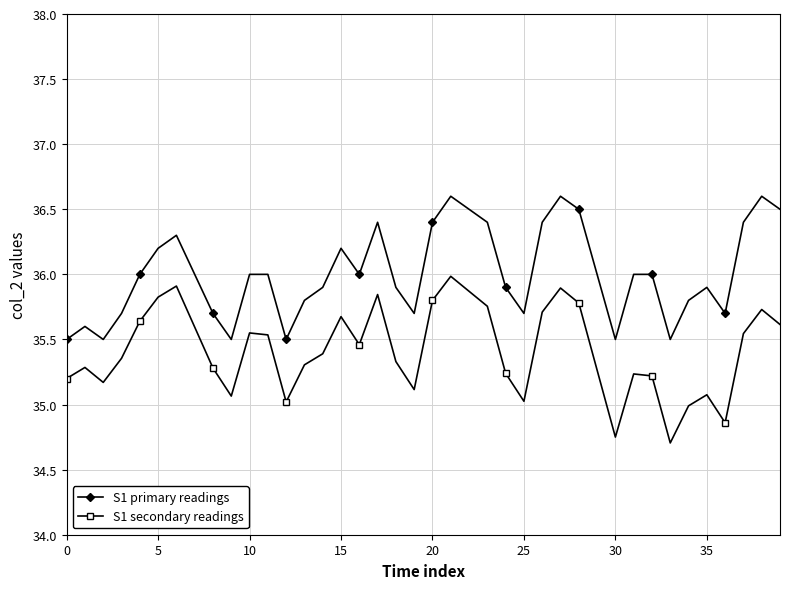

Rank the series by their average value, from highest to lowest.

S1 primary readings, S1 secondary readings